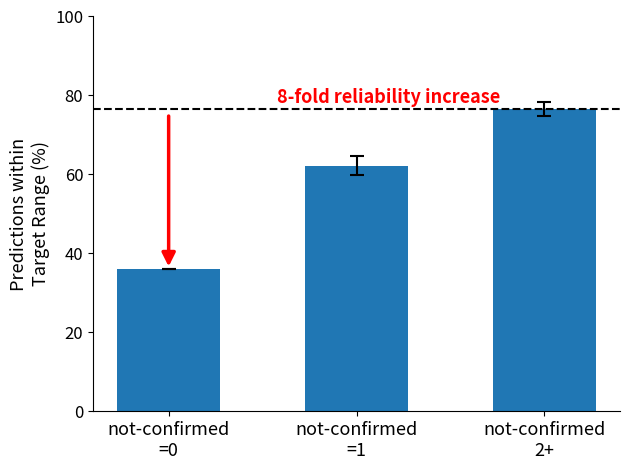

What is the label of the 3rd bar from the right?

not-confirmed
=0